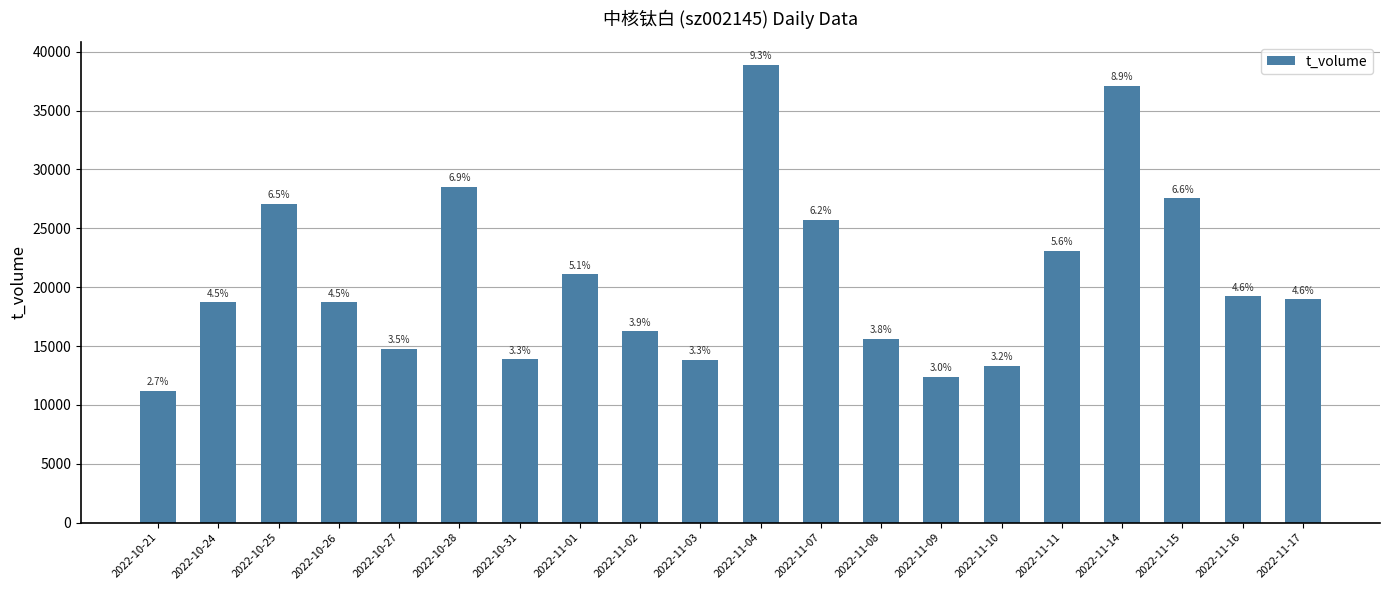

What is the label of the 19th bar from the left?

2022-11-16